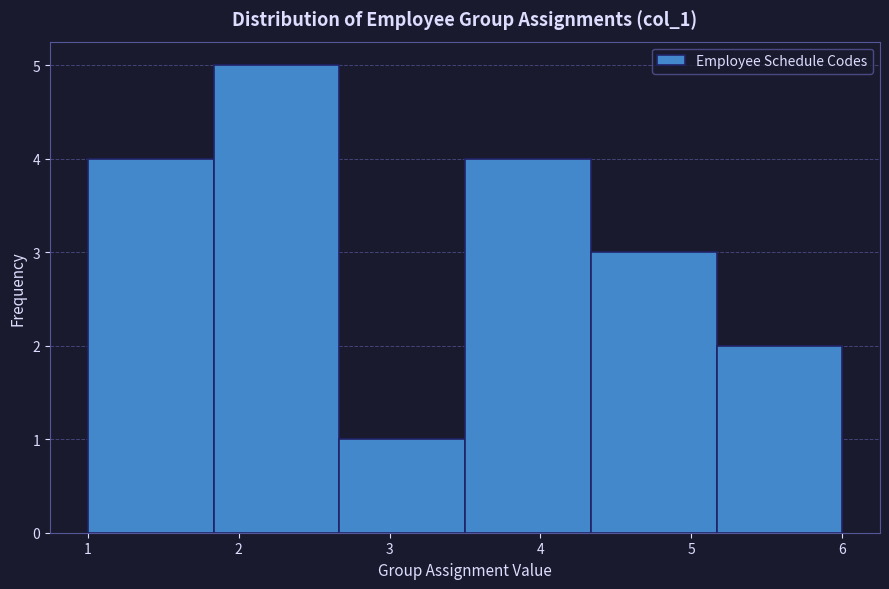

Which range on the x-axis has the tallest bar?

1.8 to 2.7